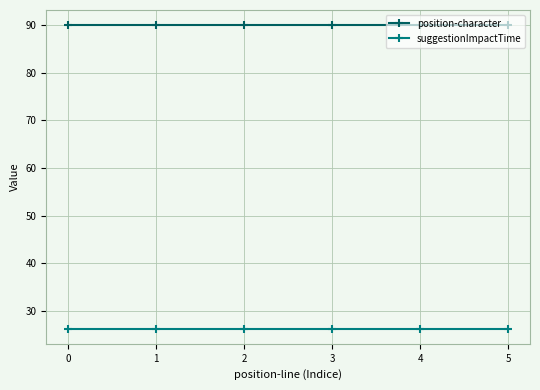

Reading right to left, extract all data points from this chart.

position-character: 90.0	90.0	90.0	90.0	90.0	90.0
suggestionImpactTime: 26.3	26.3	26.3	26.3	26.3	26.3